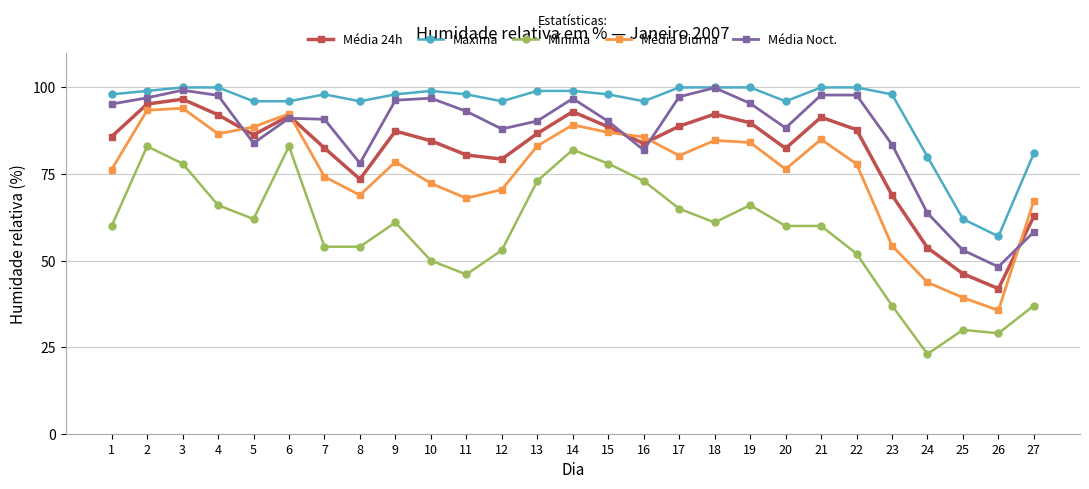

What is the difference between the second highest and minimum values in the Mínima series?

60.0